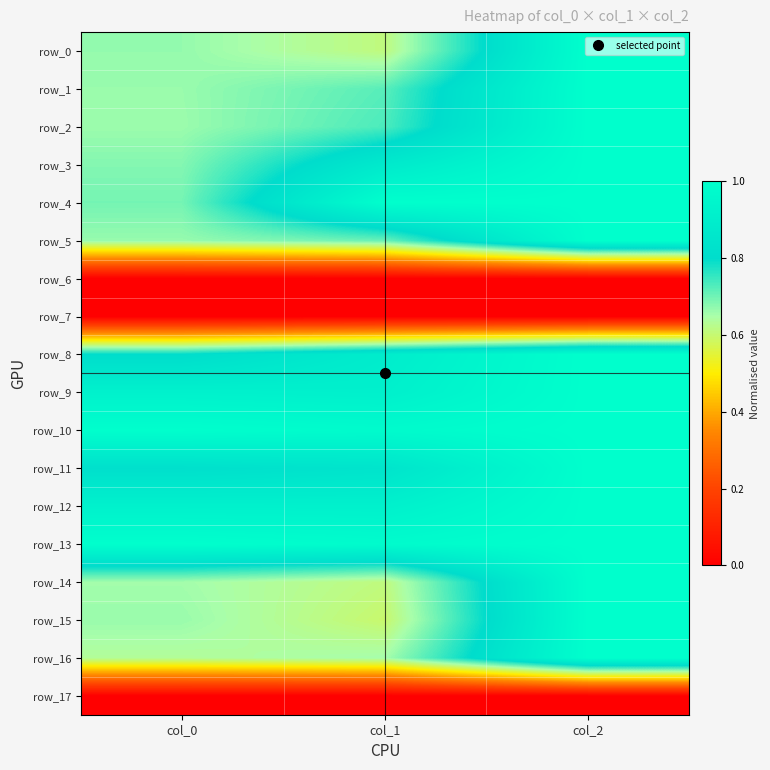

List the labels in order of row_13 value, largest first.

col_0, col_2, col_1